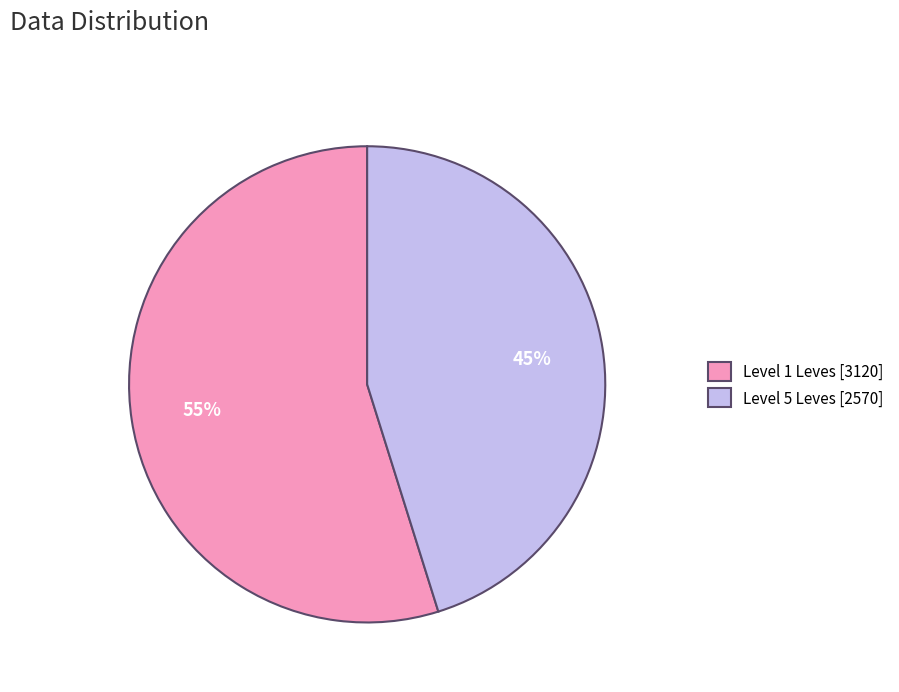

What is the ratio of the value at Level 1 Leves [3120] to the value at Level 5 Leves [2570]?

1.2